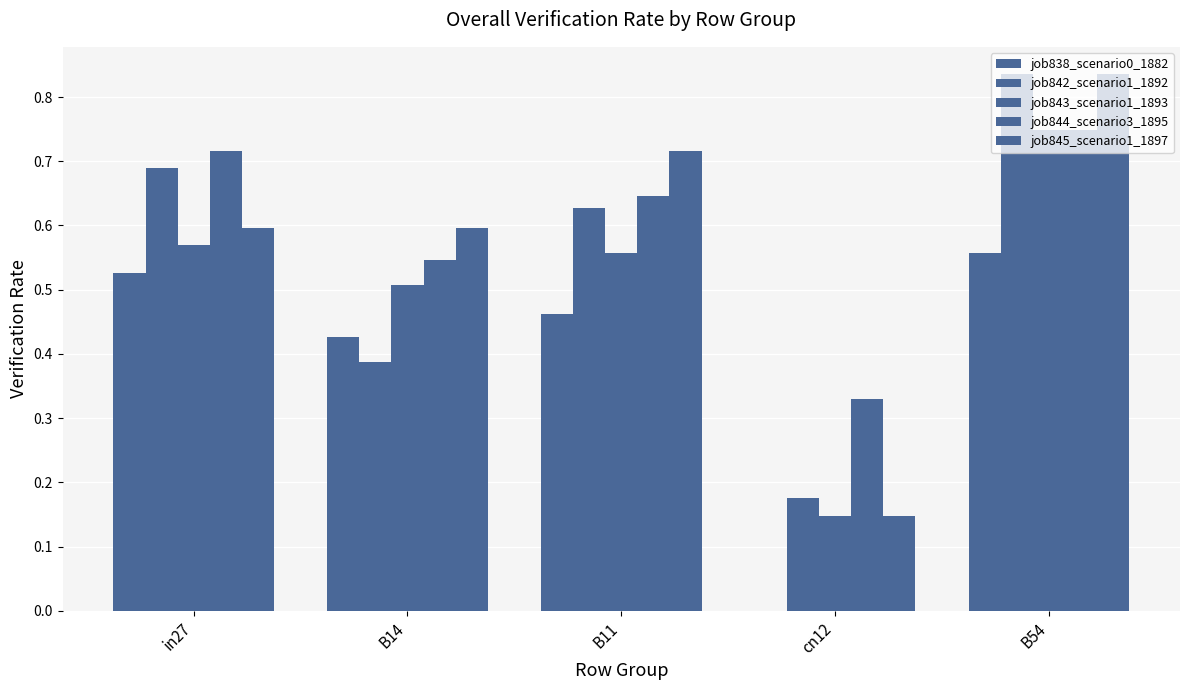

Which series has the largest total across all categories?

job844_scenario3_1895